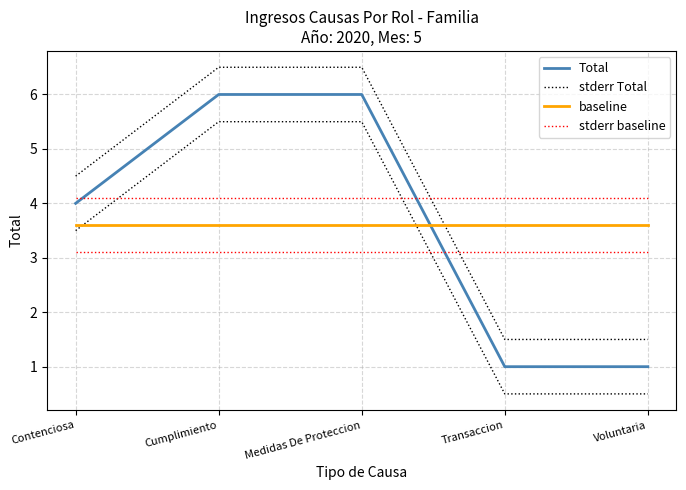

List the labels in order of stderr Total value, smallest first.

Transaccion, Voluntaria, Contenciosa, Cumplimiento, Medidas De Proteccion